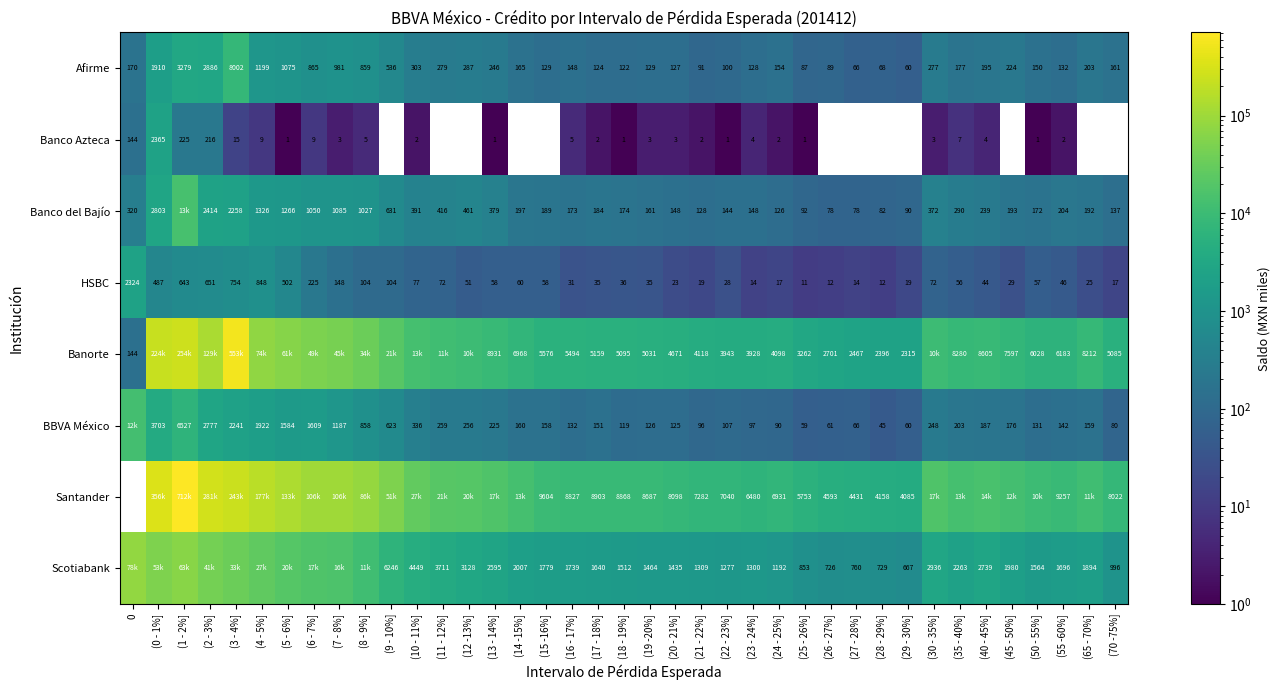

Between (19 -20%] and (25 - 26%], which series saw the biggest shift?

Santander